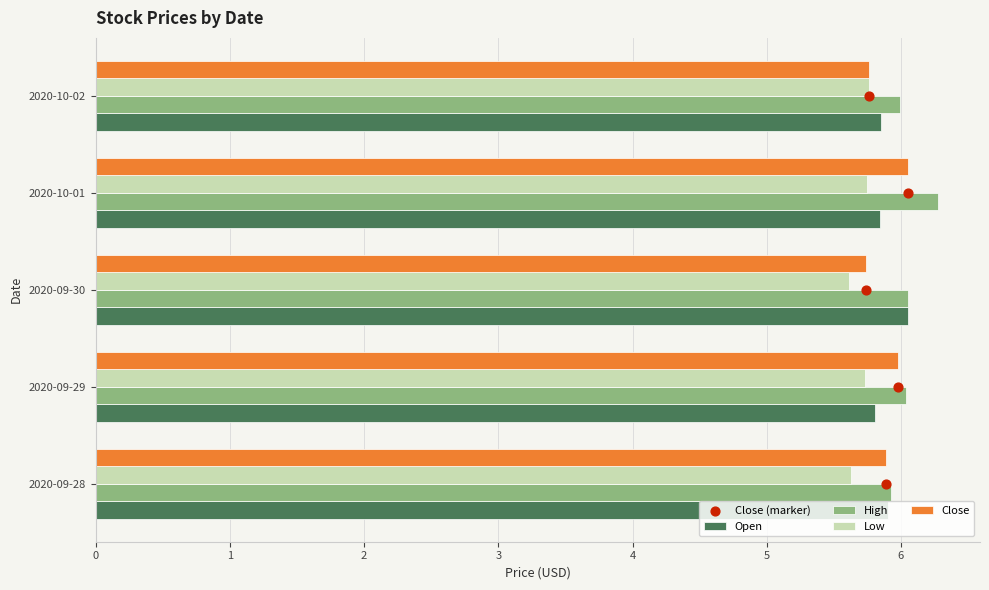

Is the value of Close at 2020-10-02 greater than the value of Low at 2020-09-30?

Yes